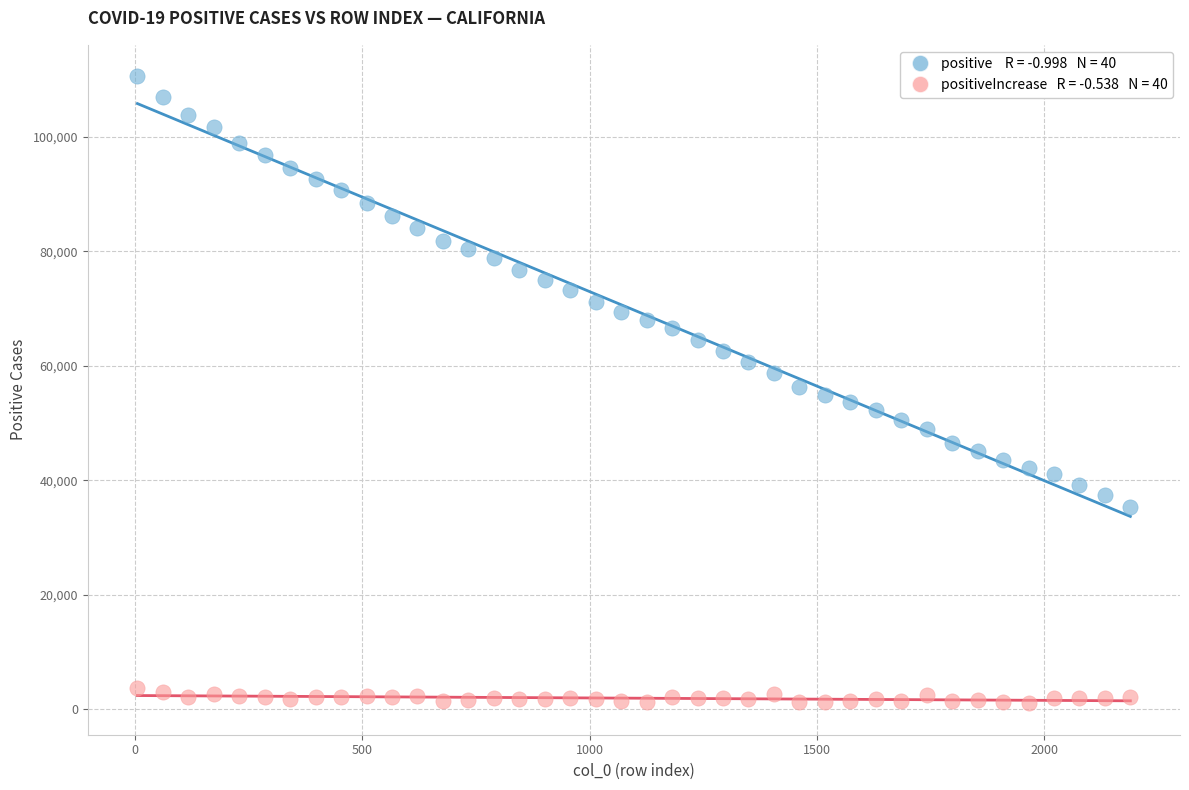

Across all data points, what is the range of X values (max minus min)?

2184